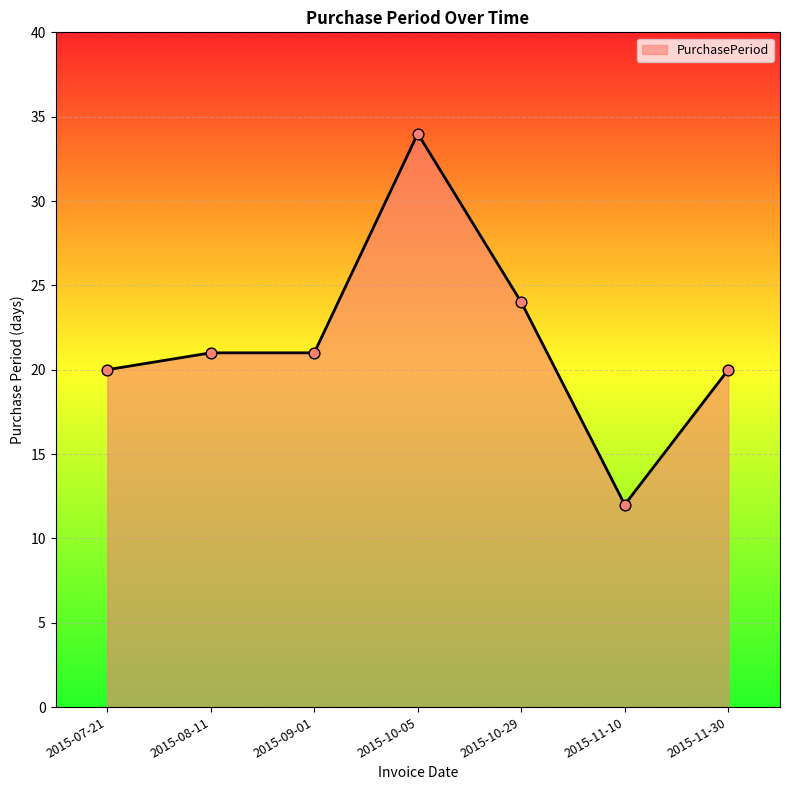

Which has a higher value, 2015-11-30 or 2015-08-11?

2015-08-11